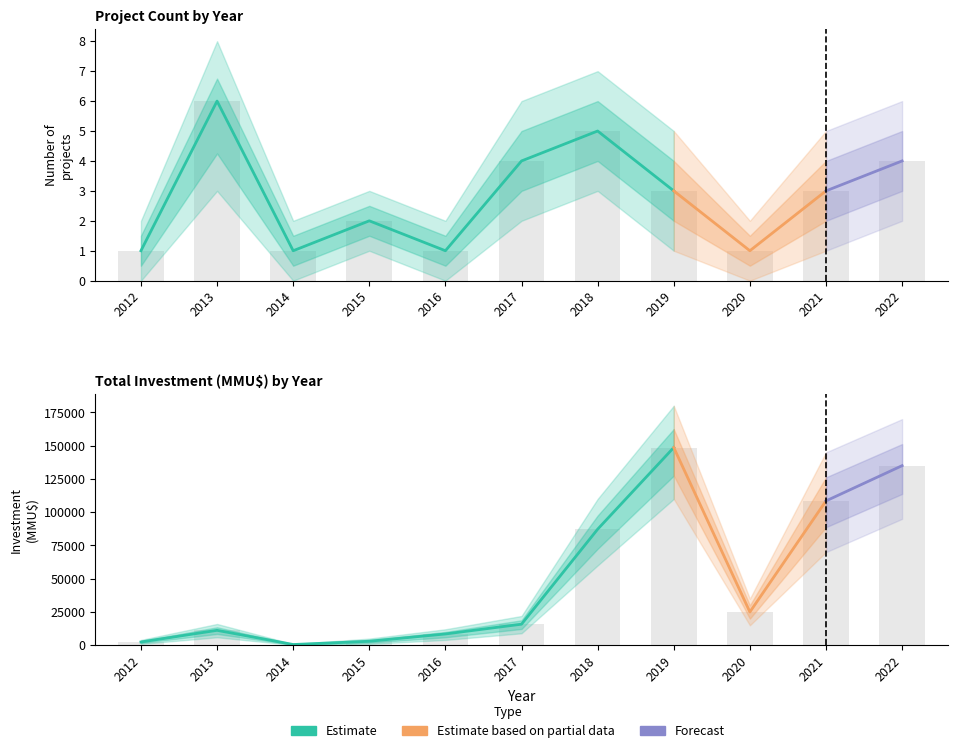

Rank the series by their maximum value, from lowest to highest.

Count_lower, Count, Count_upper, Investment_lower, Investment, Investment_upper